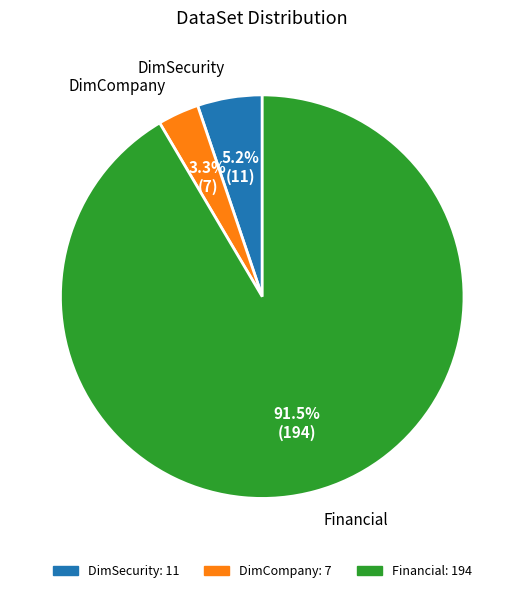

What portion of the pie excludes Financial?

8.5%